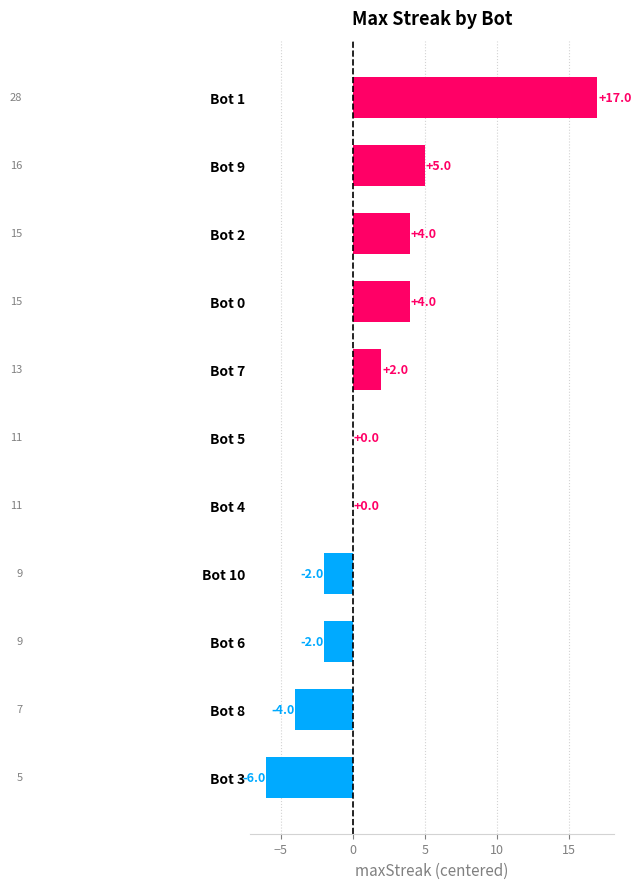

Which label corresponds to the largest value in the chart?

Bot 1